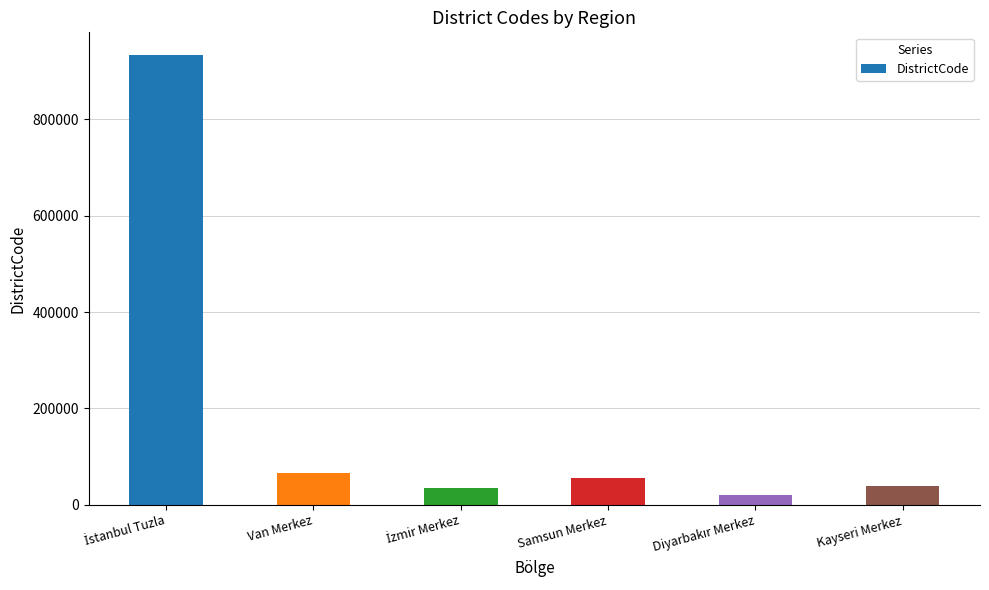

What is the maximum value shown in the chart?

934015